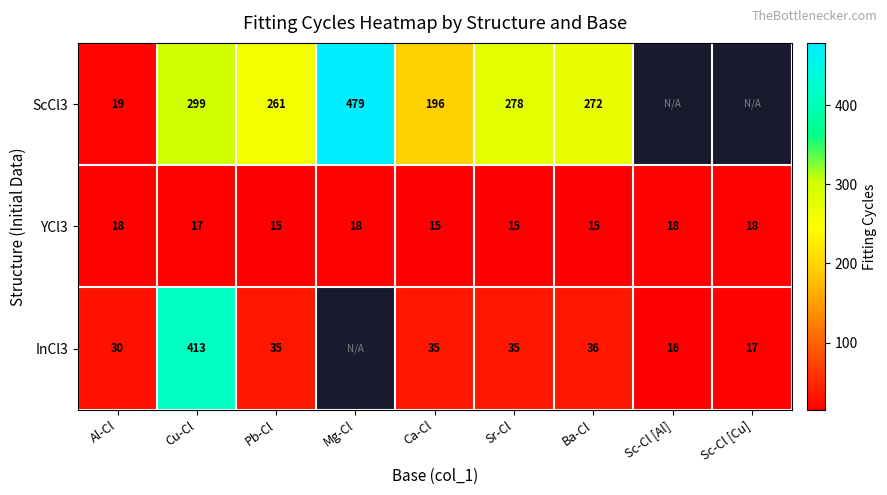

The YCl3 series shows 23.6 at Al-Cl. True or false?

False